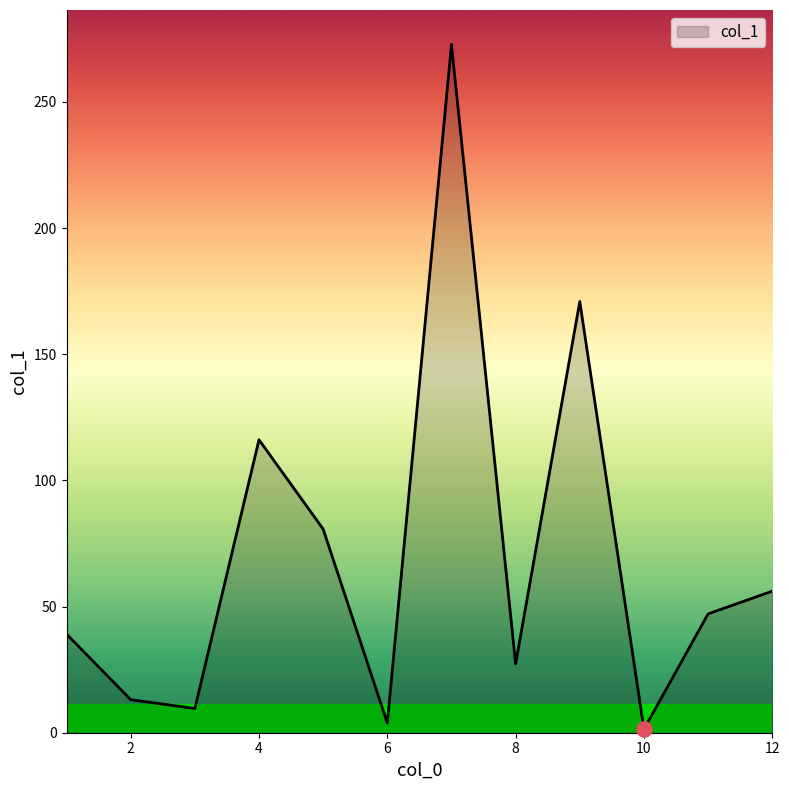

What is the greatest value displayed?

272.8